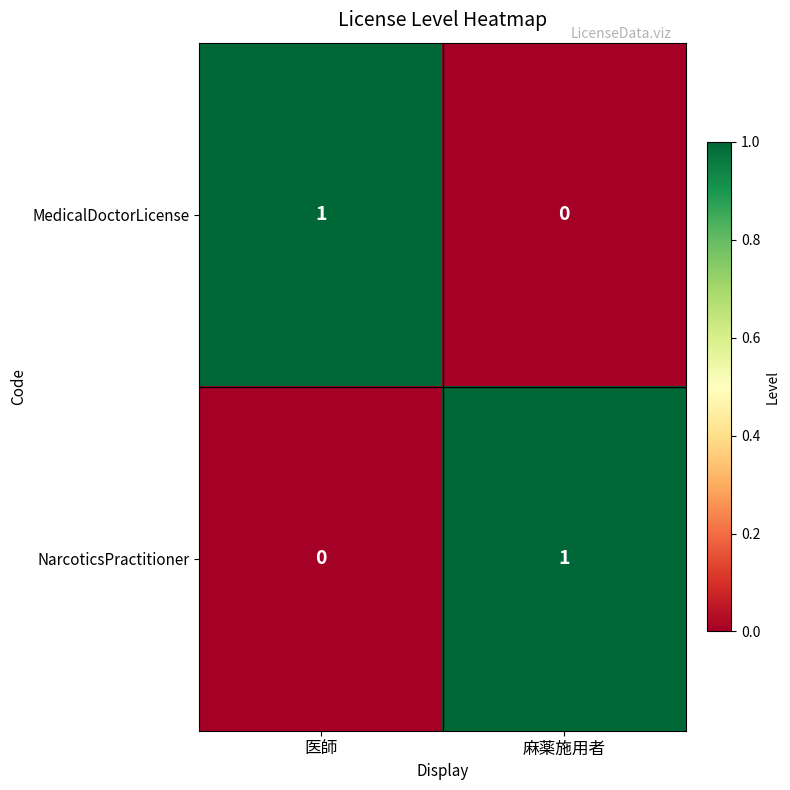

Is it true that NarcoticsPractitioner equals 1 at 医師?

False